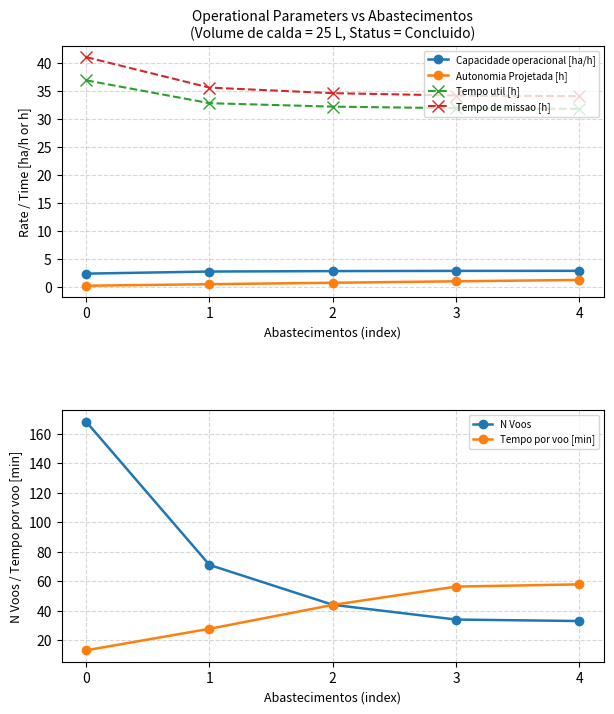

The Tempo util [h] series shows 31.9 at 3. True or false?

True